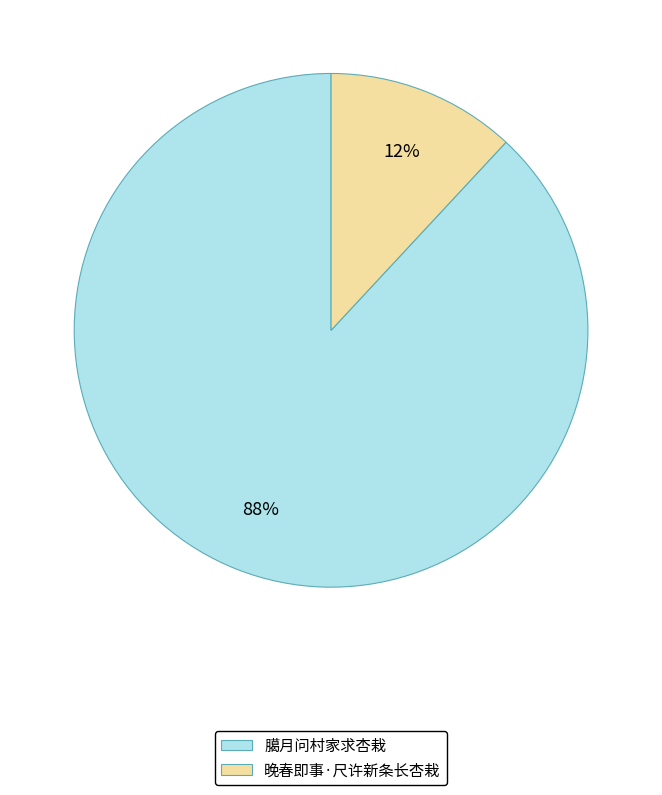

What is the ratio of the value at 晚春即事·尺许新条长杏栽 to the value at 臈月问村家求杏栽?

0.1